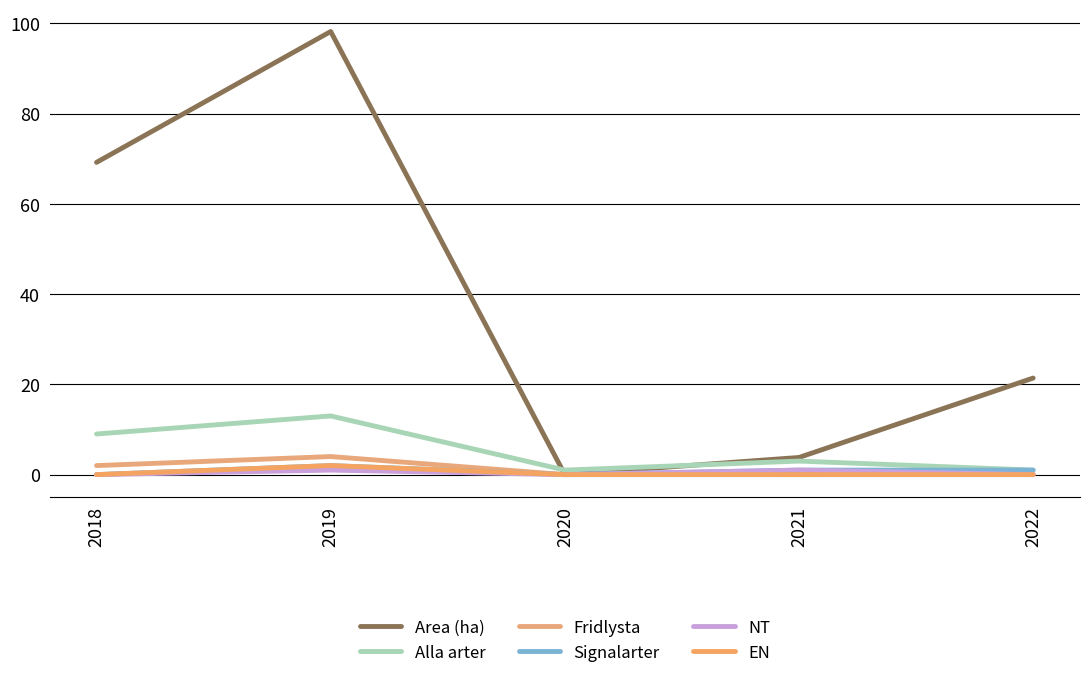

True or false: EN and Alla arter intersect in this chart.

False